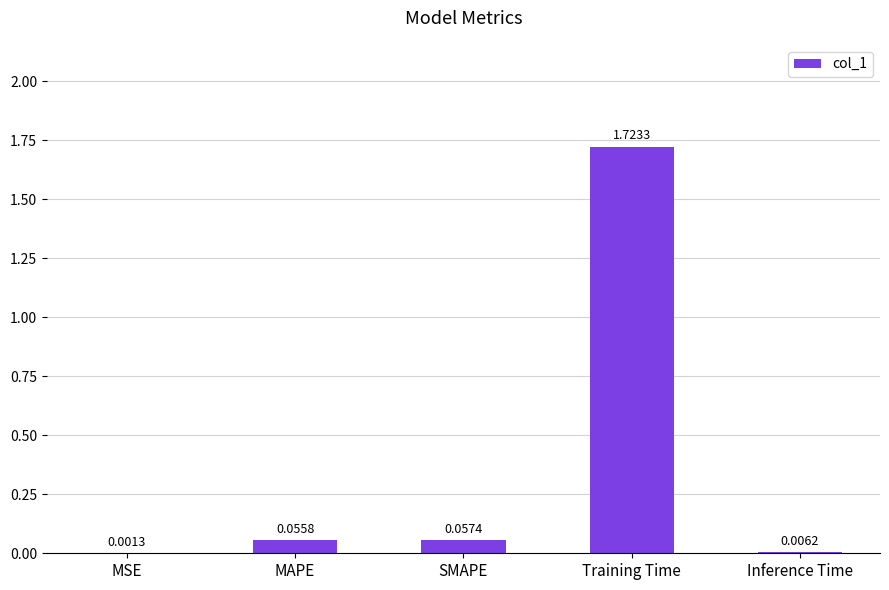

What is the sum of all values?

1.8